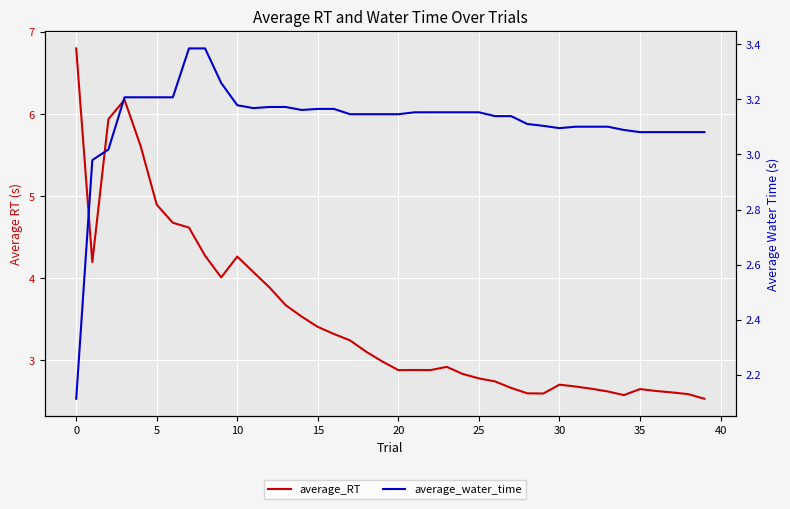

Is this an area chart (filled region under the line)?

No